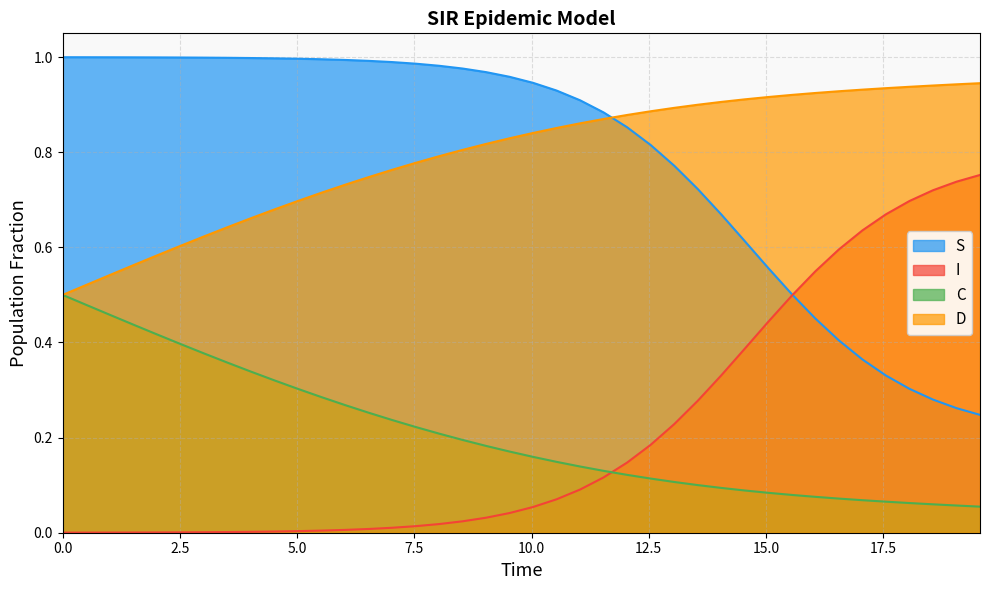

True or false: D and I cross at least once.

False